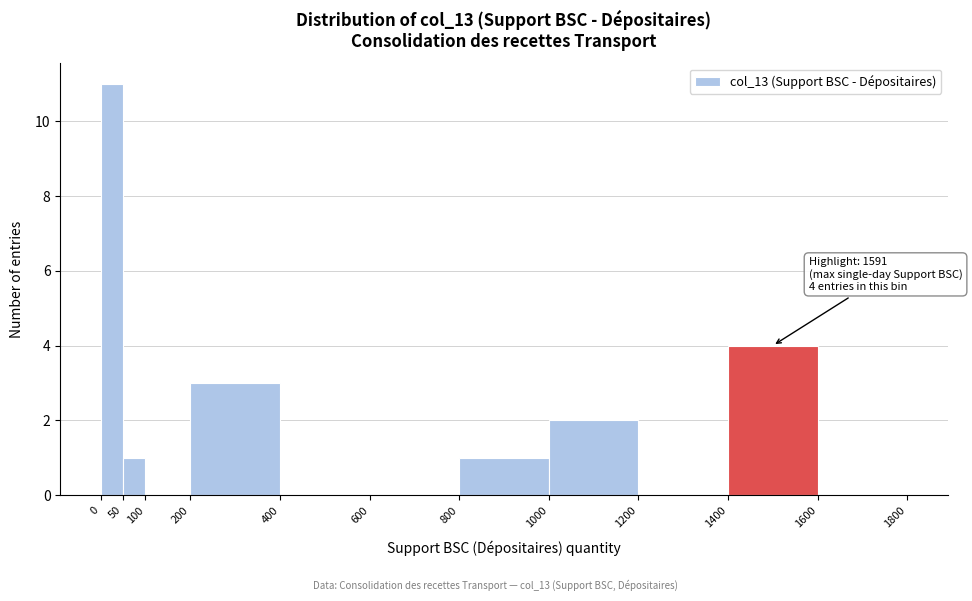

Over which range of the x-axis is the bar tallest?

0 to 50